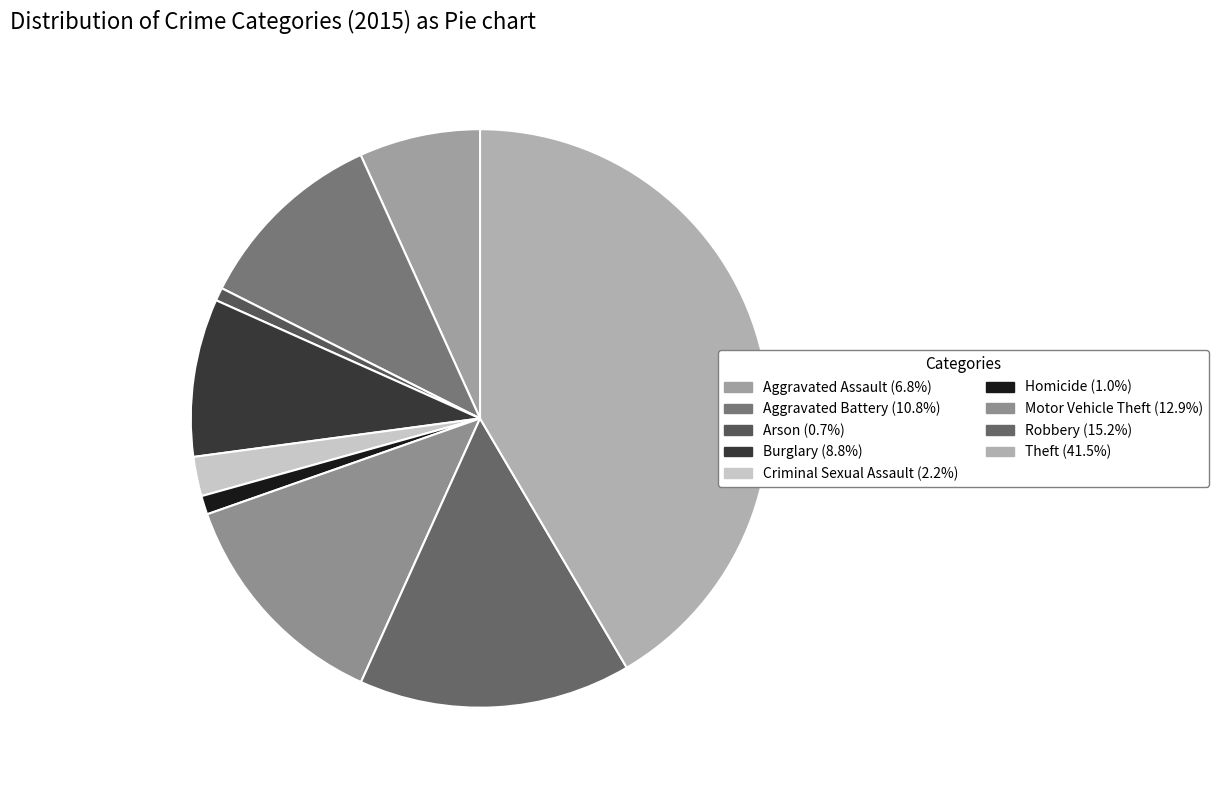

How many slices are in this pie chart?

9